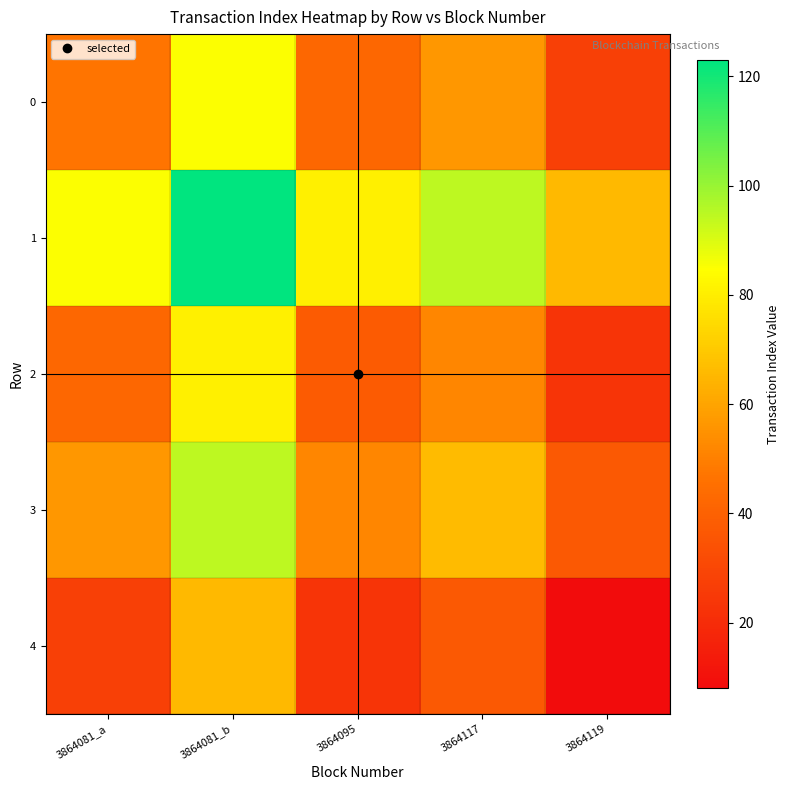

At how many categories does at least one series exceed 103?

1